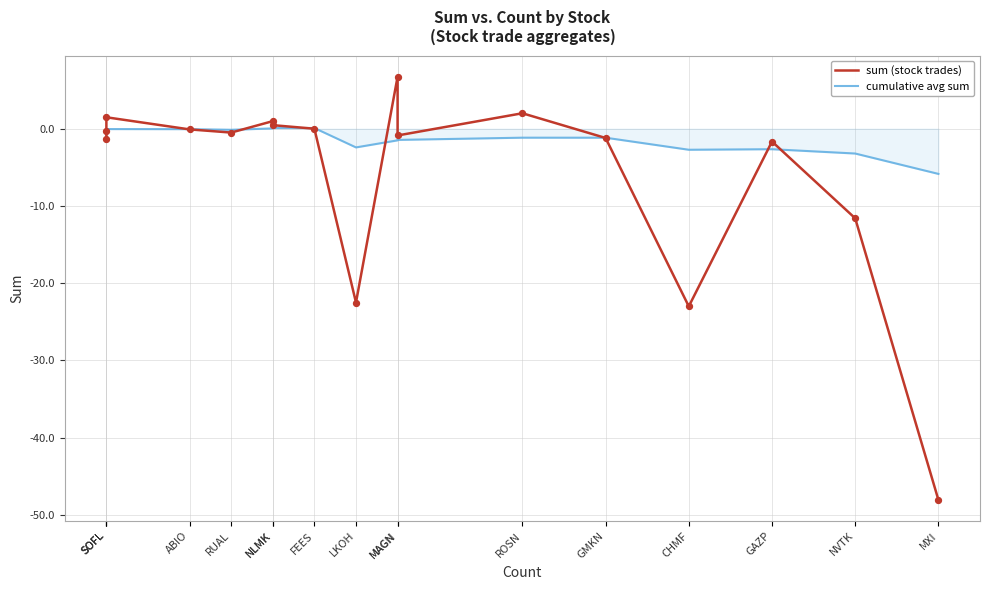

Which series reaches the minimum Y coordinate?

sum (stock trades)